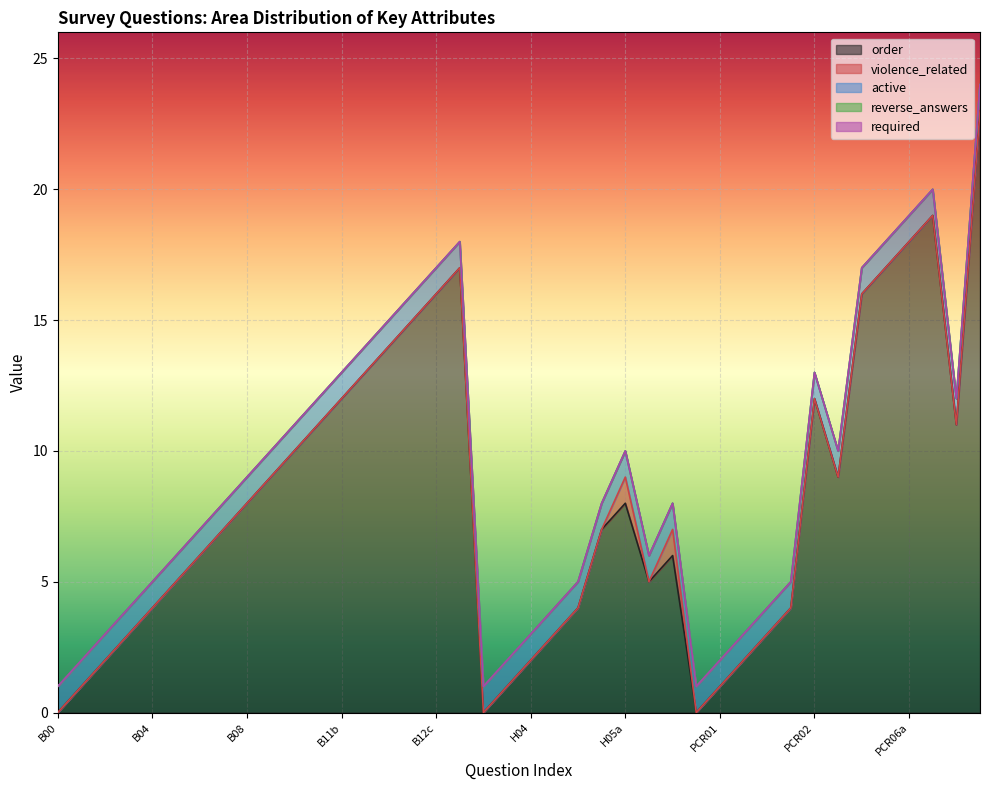

Is it true that reverse_answers equals 0 at H01?

True